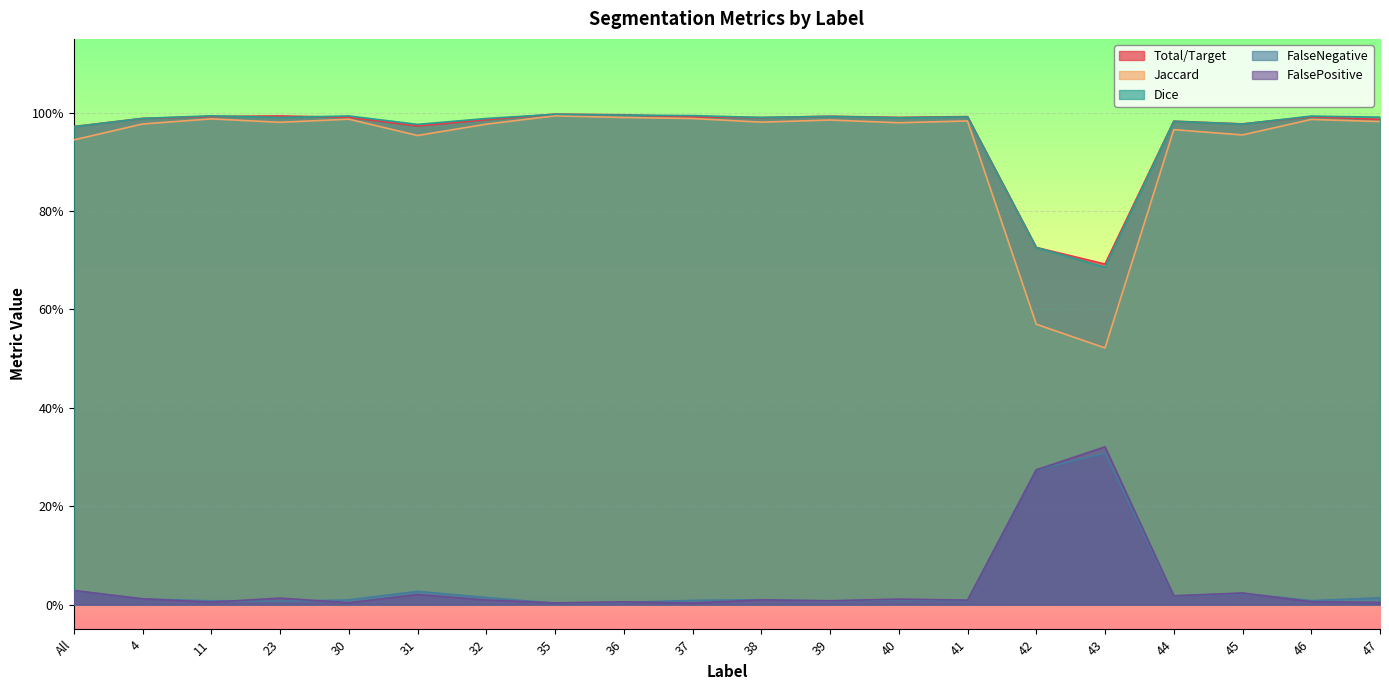

Reading left to right, extract all data points from this chart.

Total/Target: 1.0	1.0	1.0	1.0	1.0	1.0	1.0	1.0	1.0	1.0	1.0	1.0	1.0	1.0	0.7	0.7	1.0	1.0	1.0	1.0
Jaccard: 0.9	1.0	1.0	1.0	1.0	1.0	1.0	1.0	1.0	1.0	1.0	1.0	1.0	1.0	0.6	0.5	1.0	1.0	1.0	1.0
Dice: 1.0	1.0	1.0	1.0	1.0	1.0	1.0	1.0	1.0	1.0	1.0	1.0	1.0	1.0	0.7	0.7	1.0	1.0	1.0	1.0
FalseNegative: 0.0	0.0	0.0	0.0	0.0	0.0	0.0	0.0	0.0	0.0	0.0	0.0	0.0	0.0	0.3	0.3	0.0	0.0	0.0	0.0
FalsePositive: 0.0	0.0	0.0	0.0	0.0	0.0	0.0	0.0	0.0	0.0	0.0	0.0	0.0	0.0	0.3	0.3	0.0	0.0	0.0	0.0